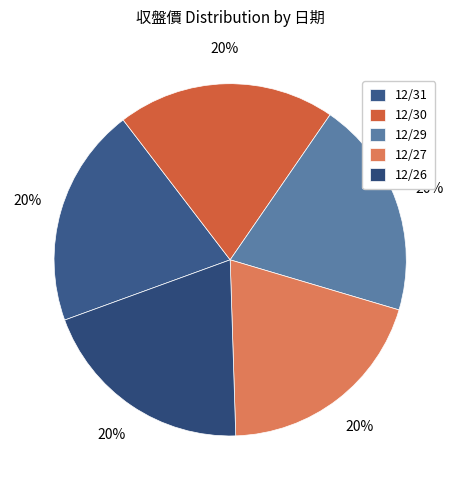

Which category has the smallest portion of the pie?

12/27